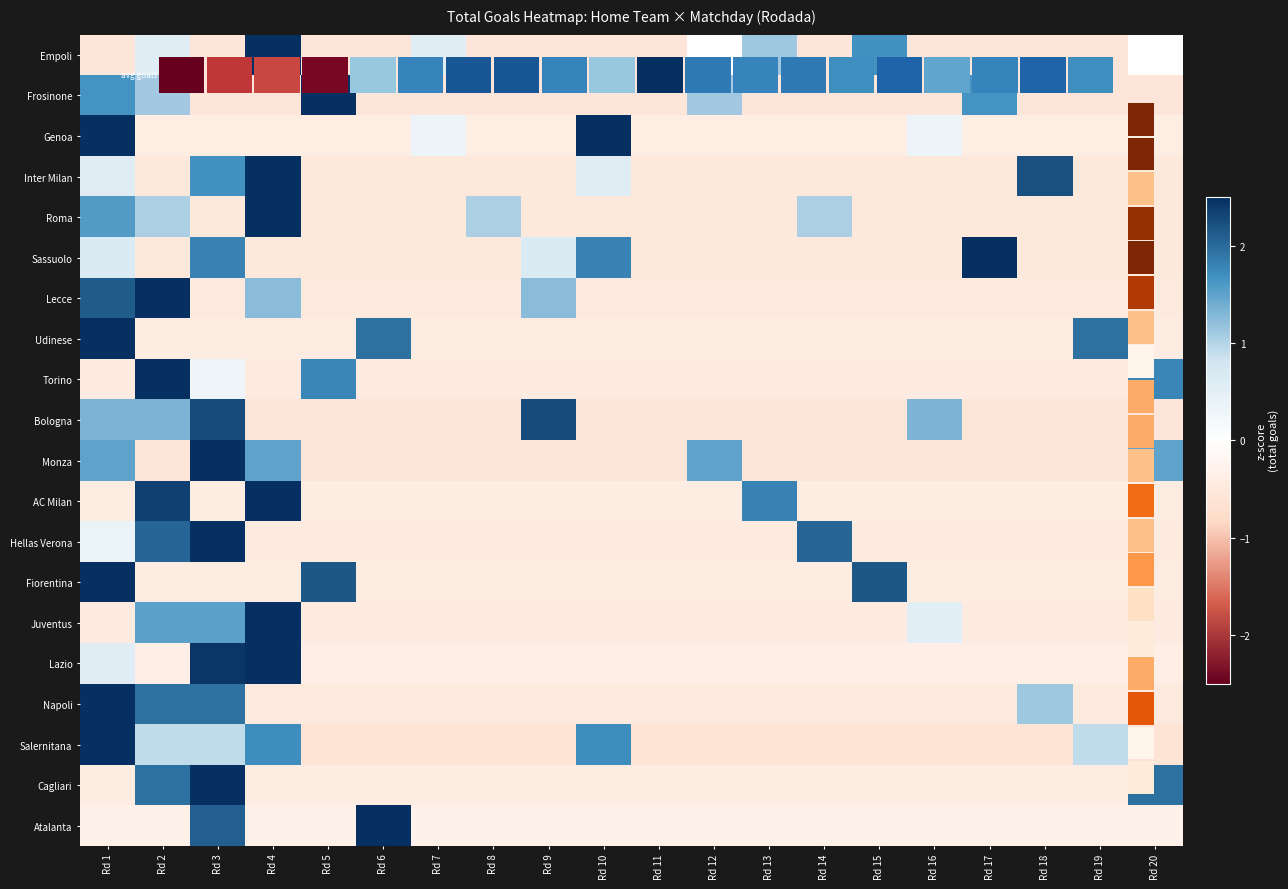

Which category has the lowest value across all series?

Rd 5